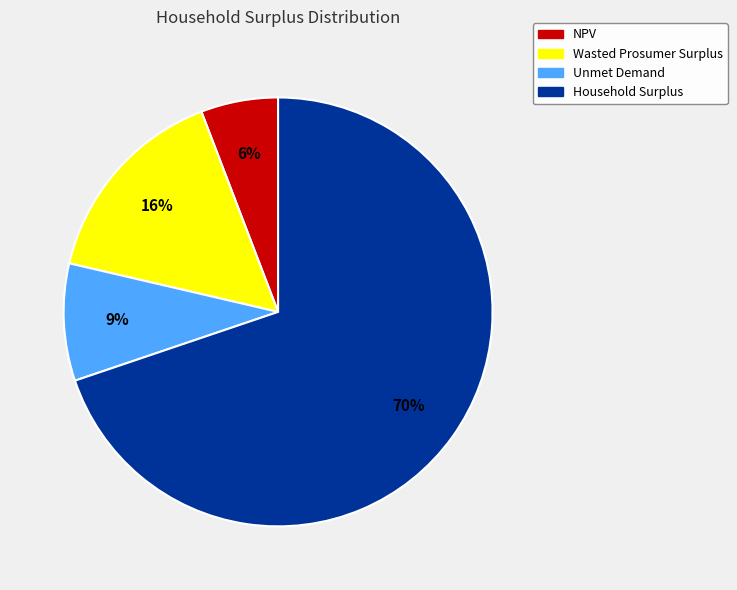

Which category accounts for the majority?

Household Surplus